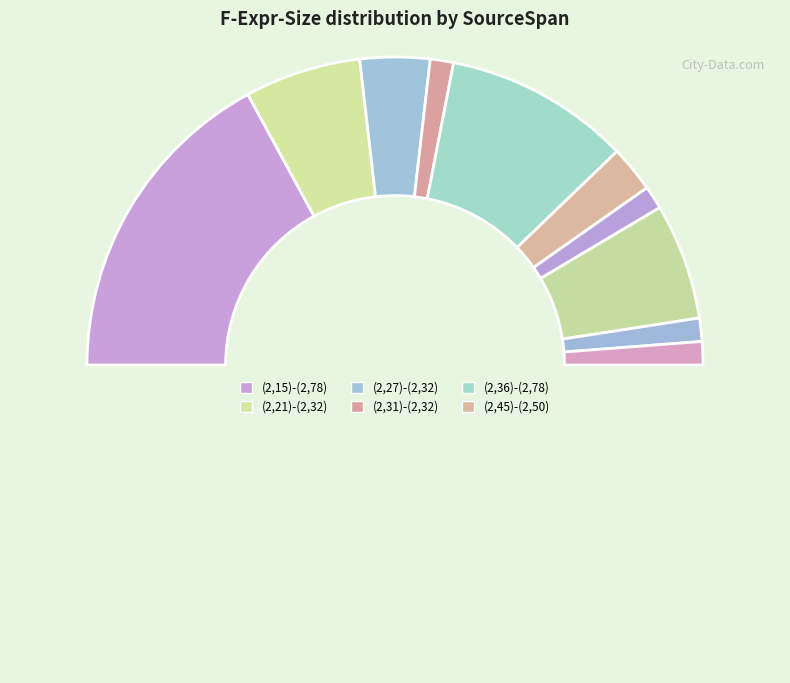

To the nearest percent, what is the difference between the largest and smallest slice percentages?

32%